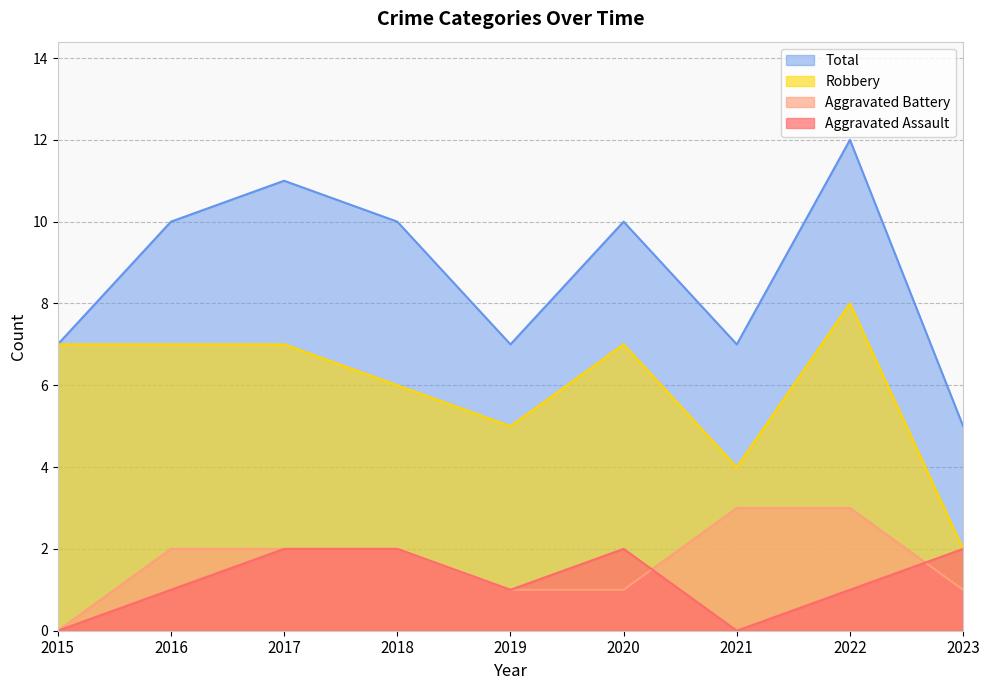

Count the Aggravated Battery values in the range 1 to 2.

6